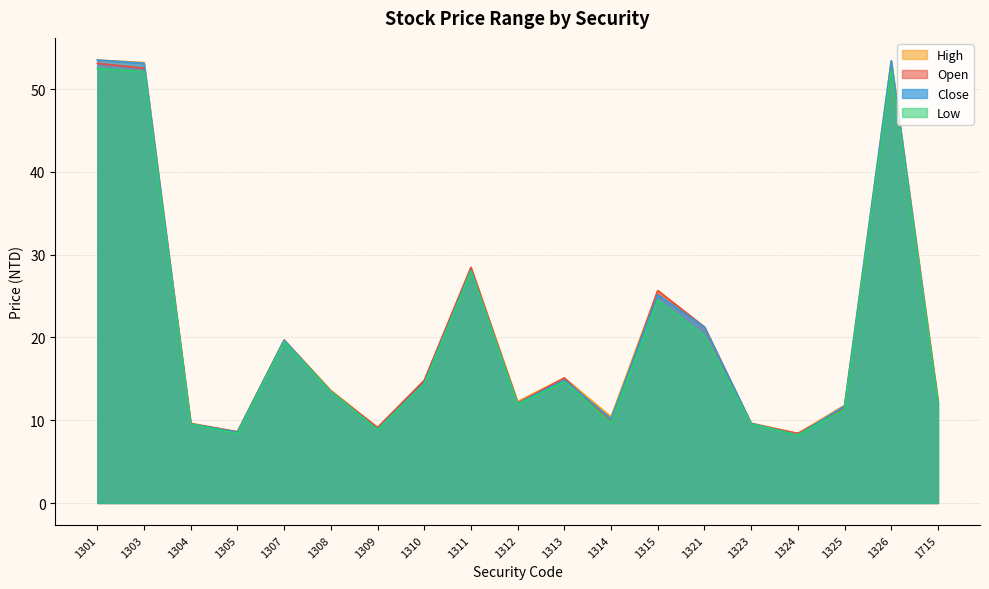

True or false: High and Low intersect in this chart.

False